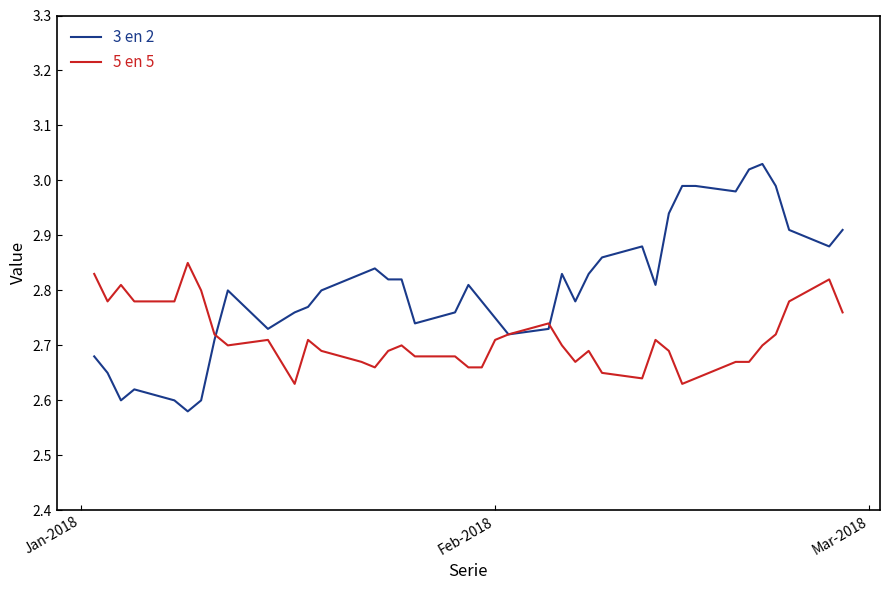

Rank the series by their average value, from highest to lowest.

3 en 2, 5 en 5